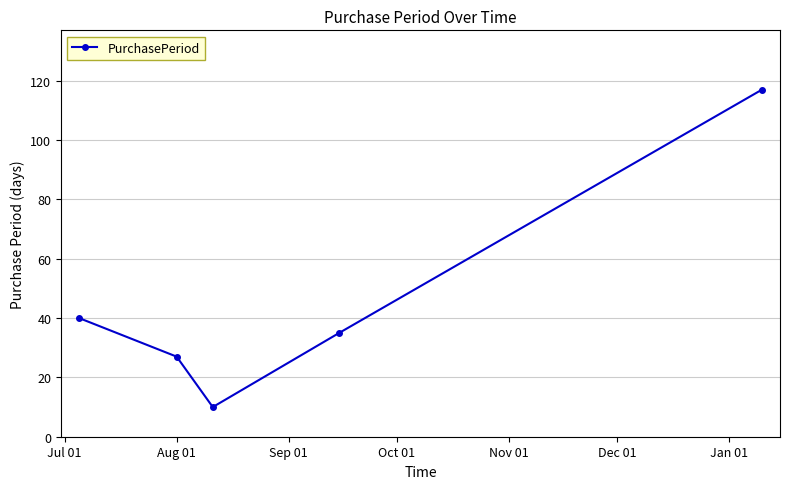

True or false: the data has more than 2 interior local peaks.

False